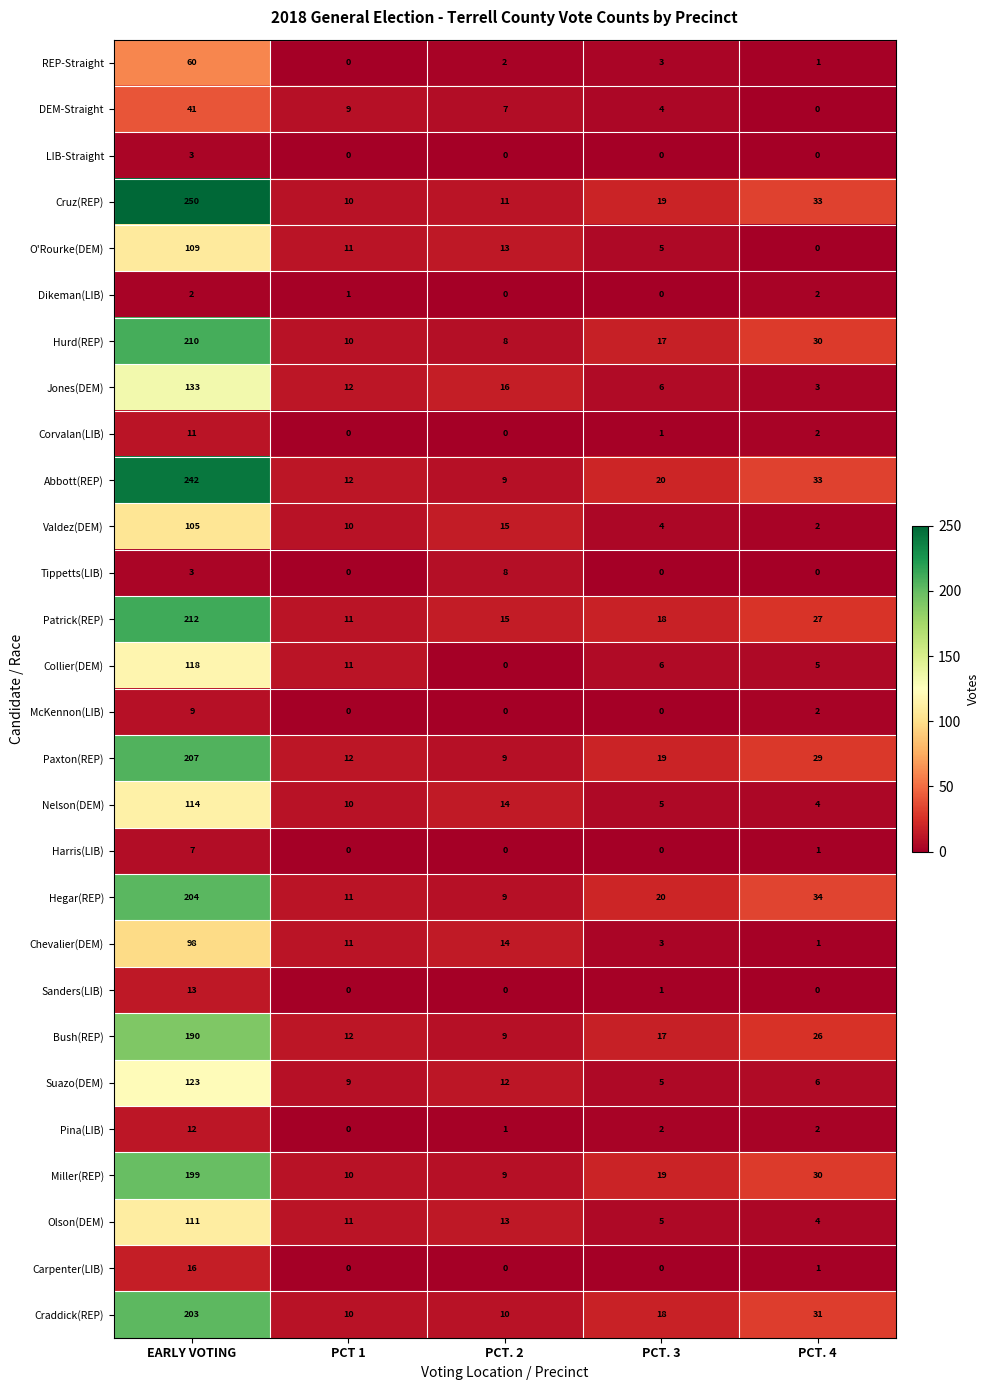

The Hurd(REP) series shows 30 at PCT. 3. True or false?

False